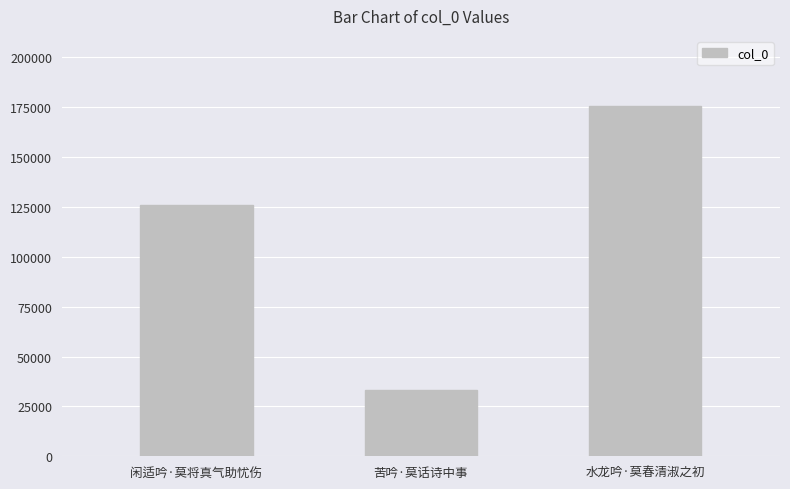

What is the change in value from 闲适吟·莫将真气助忧伤 to 水龙吟·莫春清淑之初?

+49554